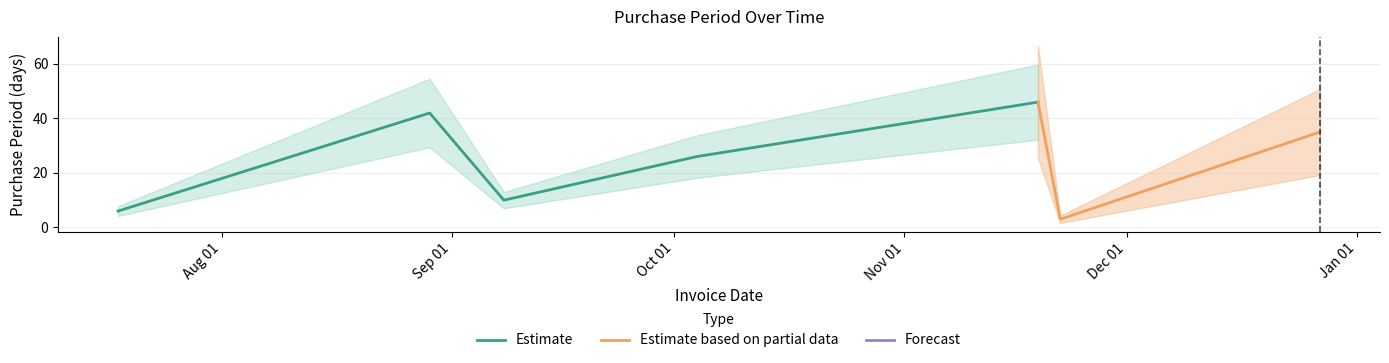

What is the ratio of the value at 2016-11-22 to the value at 2016-09-08?

0.3